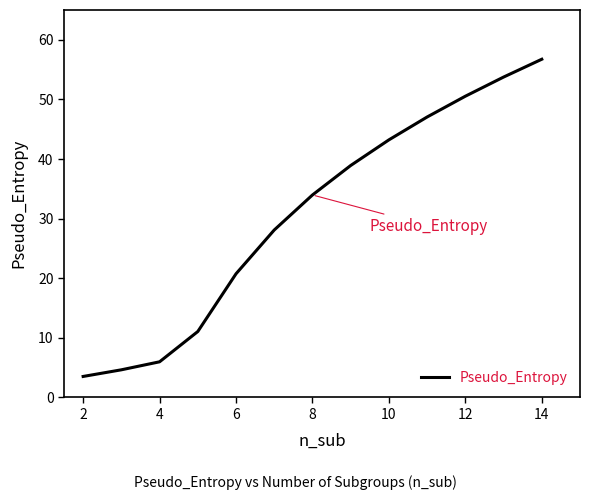

How many lines are shown in the chart?

1